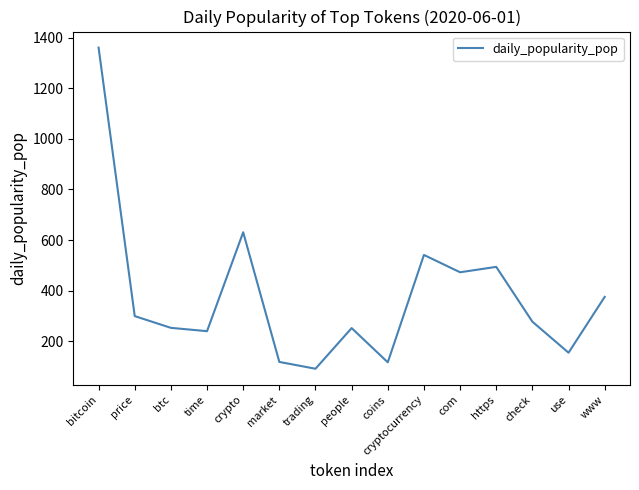

True or false: the data shows 252.6 at people.

True